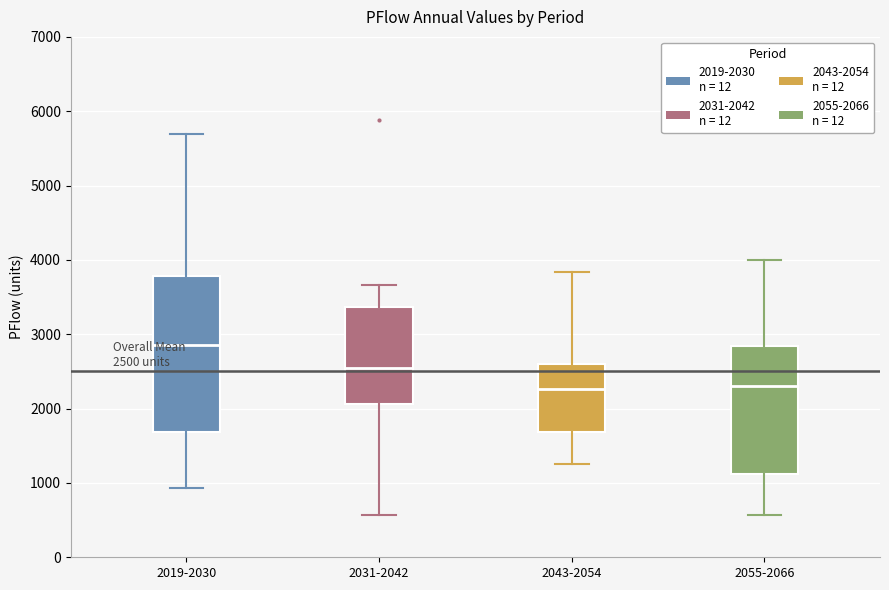

Comparing the boxes themselves (not the whiskers), which one is the tallest?

2019-2030